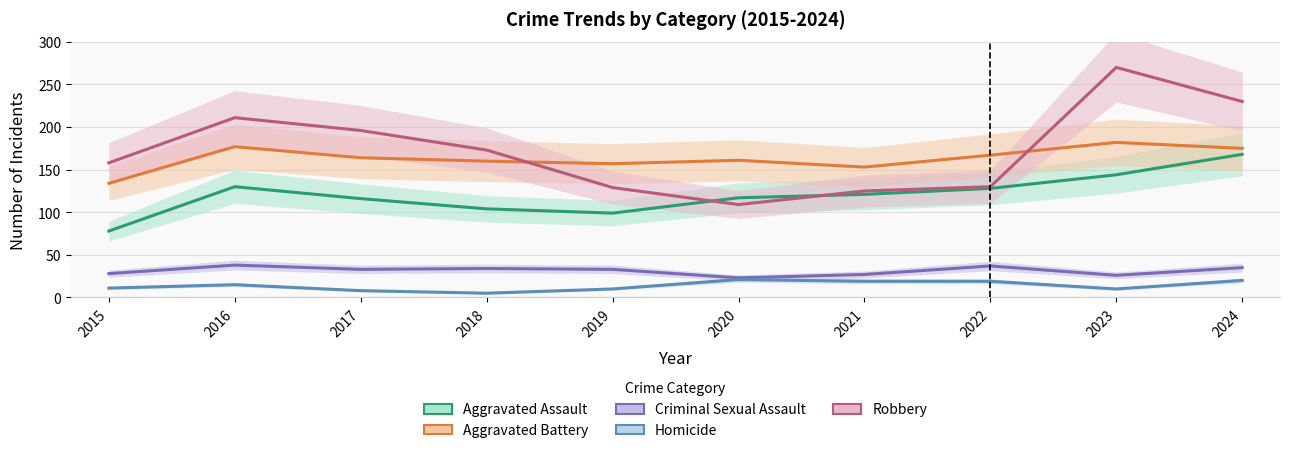

Does the chart display data point markers on the line(s)?

No